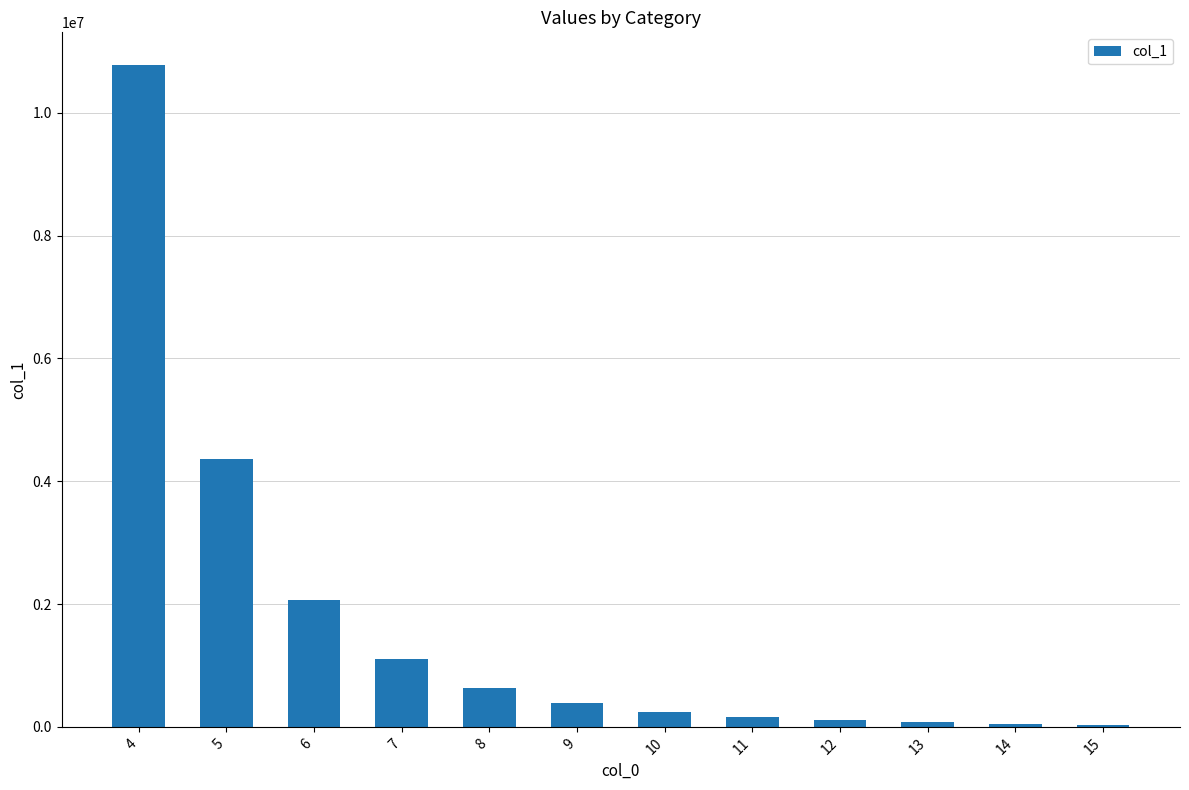

Approximately how many times larger is the value at 15 compared to 10?

0.2